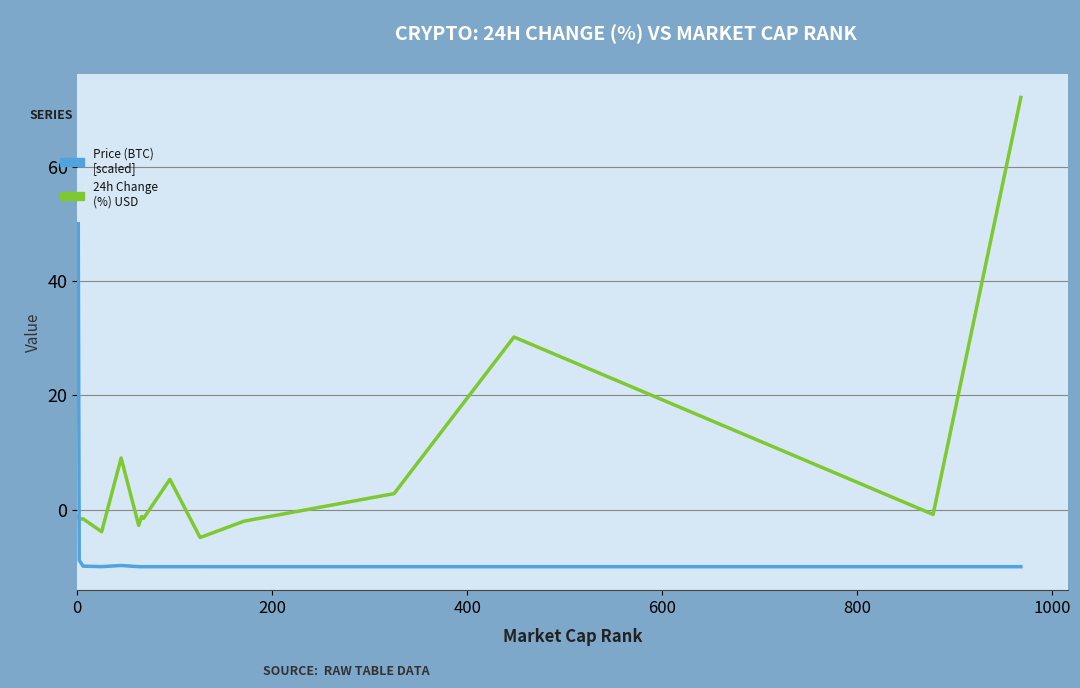

What is the maximum value shown in the chart?

72.1